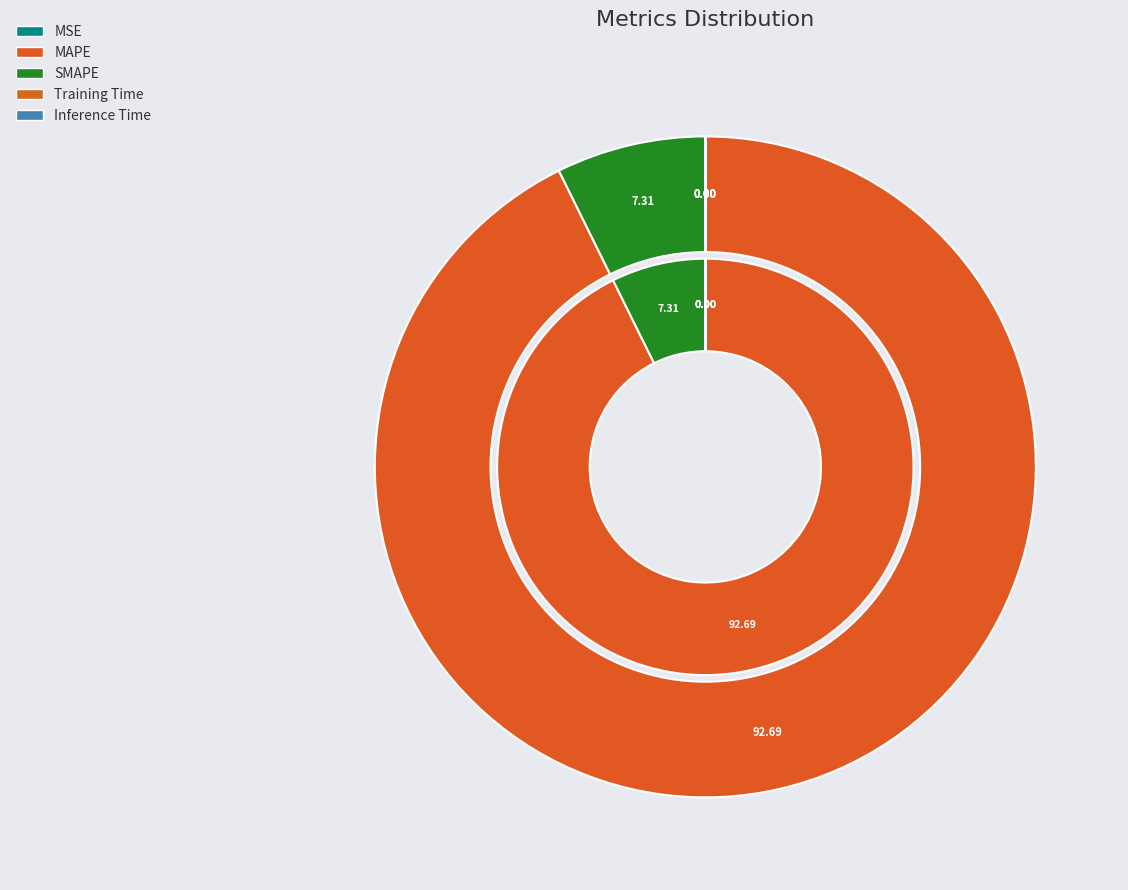

To the nearest percent, what is the difference between the MSE and SMAPE slice percentages?

7%